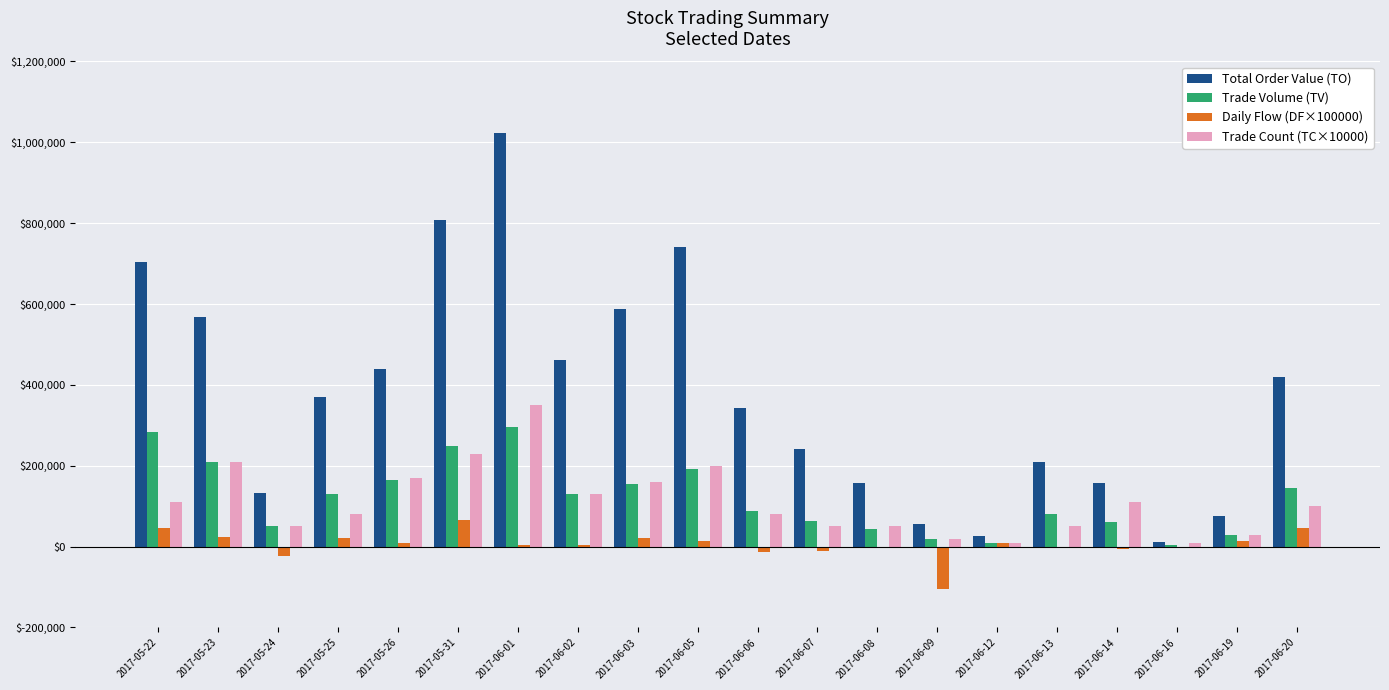

Are the bars horizontal?

No